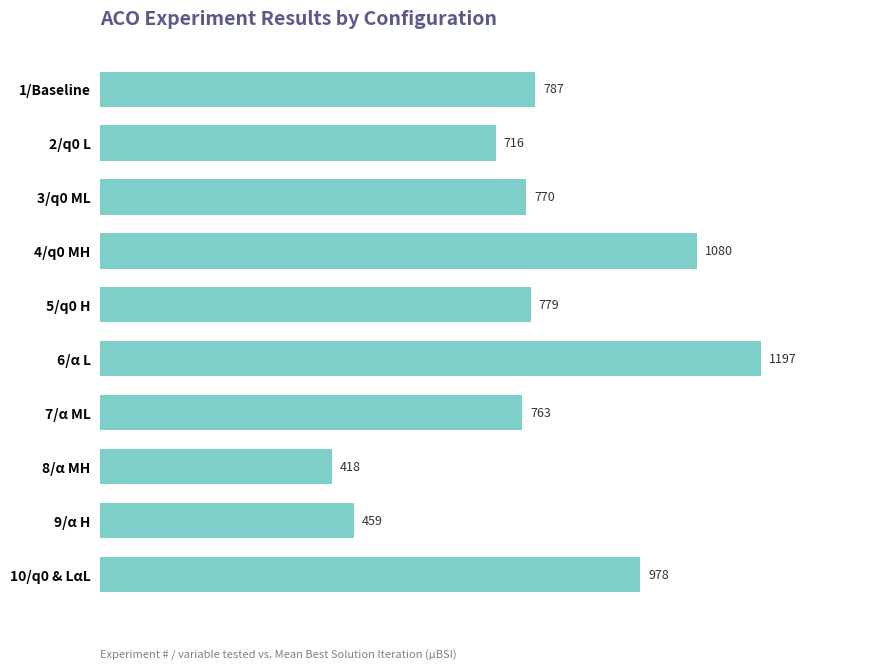

What is the greatest value displayed?

1196.6